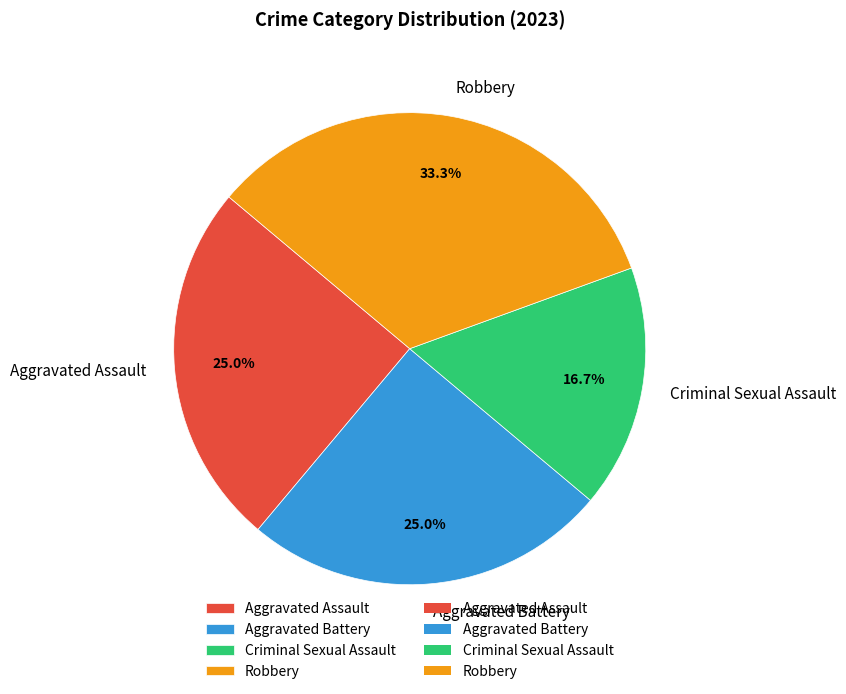

True or false: Robbery accounts for 22% of the total.

False